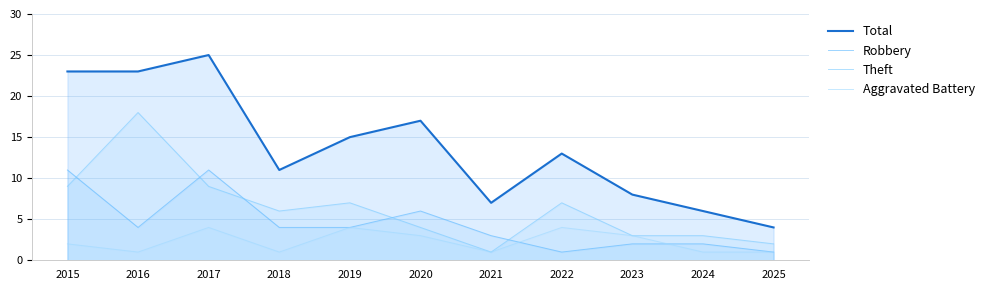

What is the difference between the highest and lowest values at 2025?

3